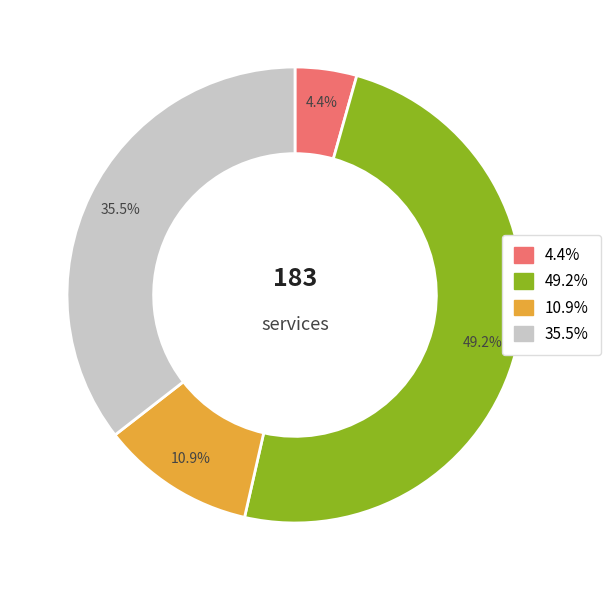

To the nearest percent, what is the difference between the largest and smallest slice percentages?

45%